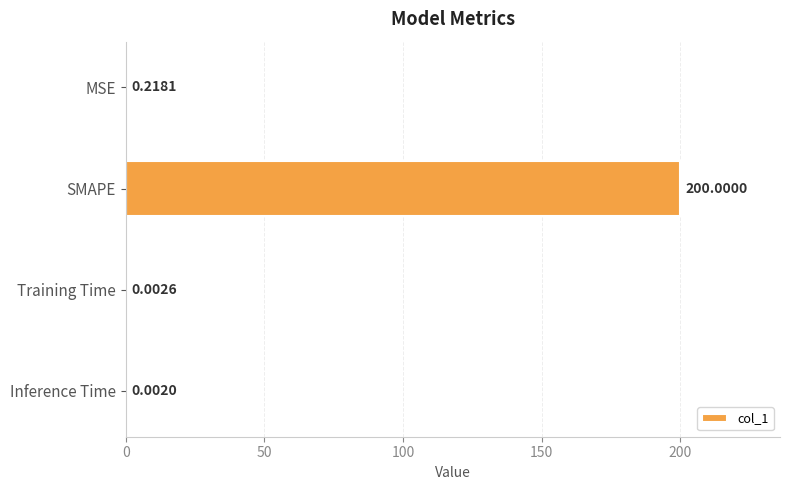

Which label corresponds to the largest value in the chart?

SMAPE